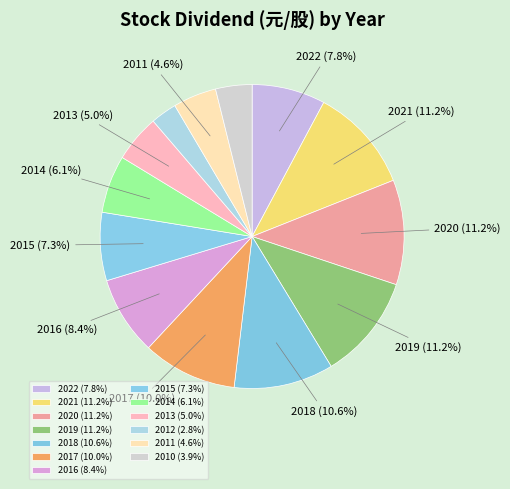

How many slices are in this pie chart?

13